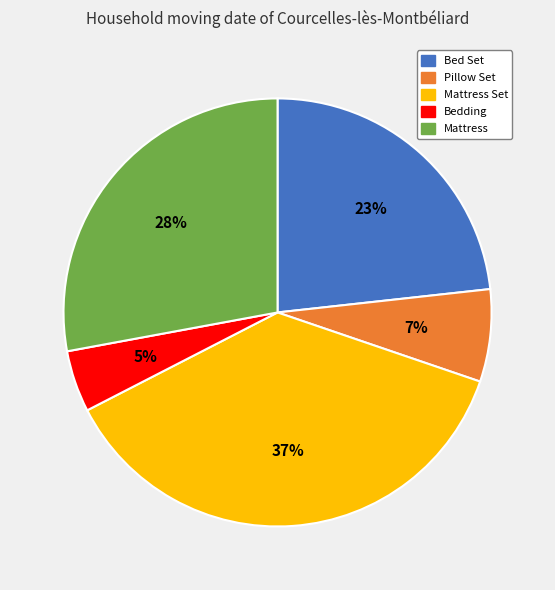

Does Bedding account for over 50% of the chart?

No